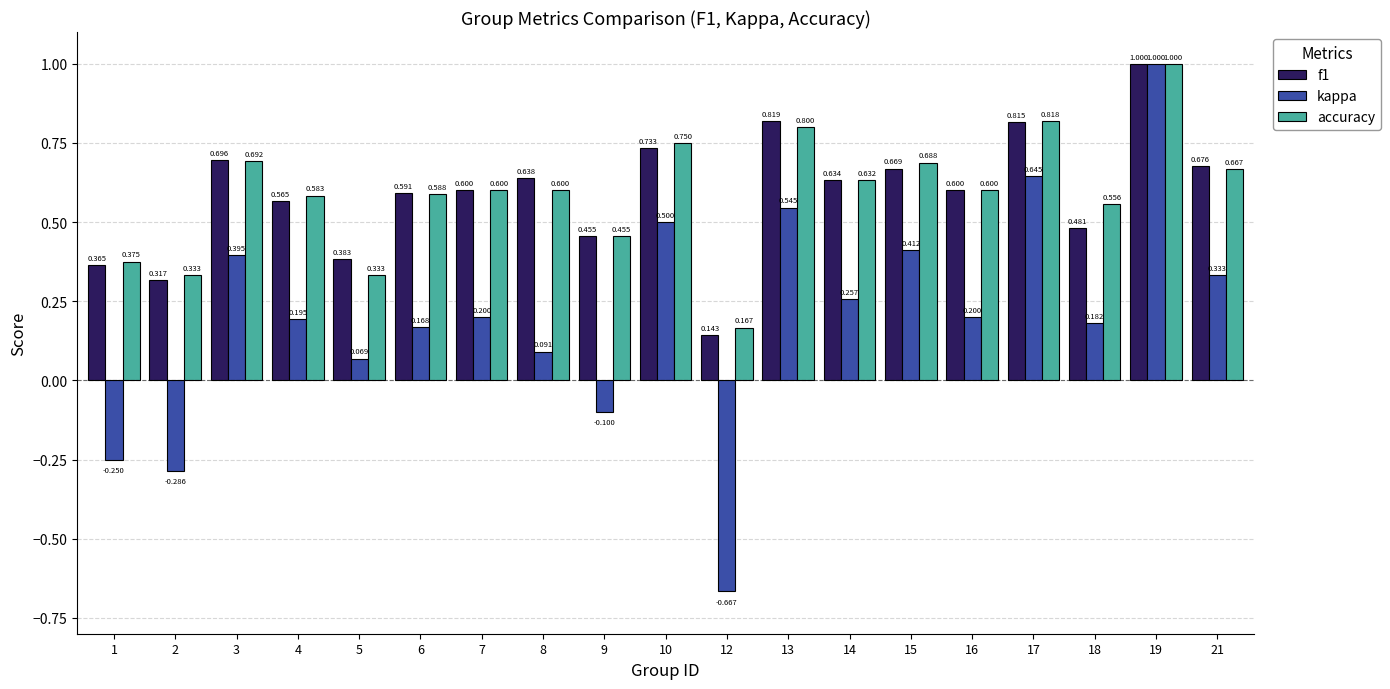

What is the value of the f1 bar at the 12th from the left?

0.8